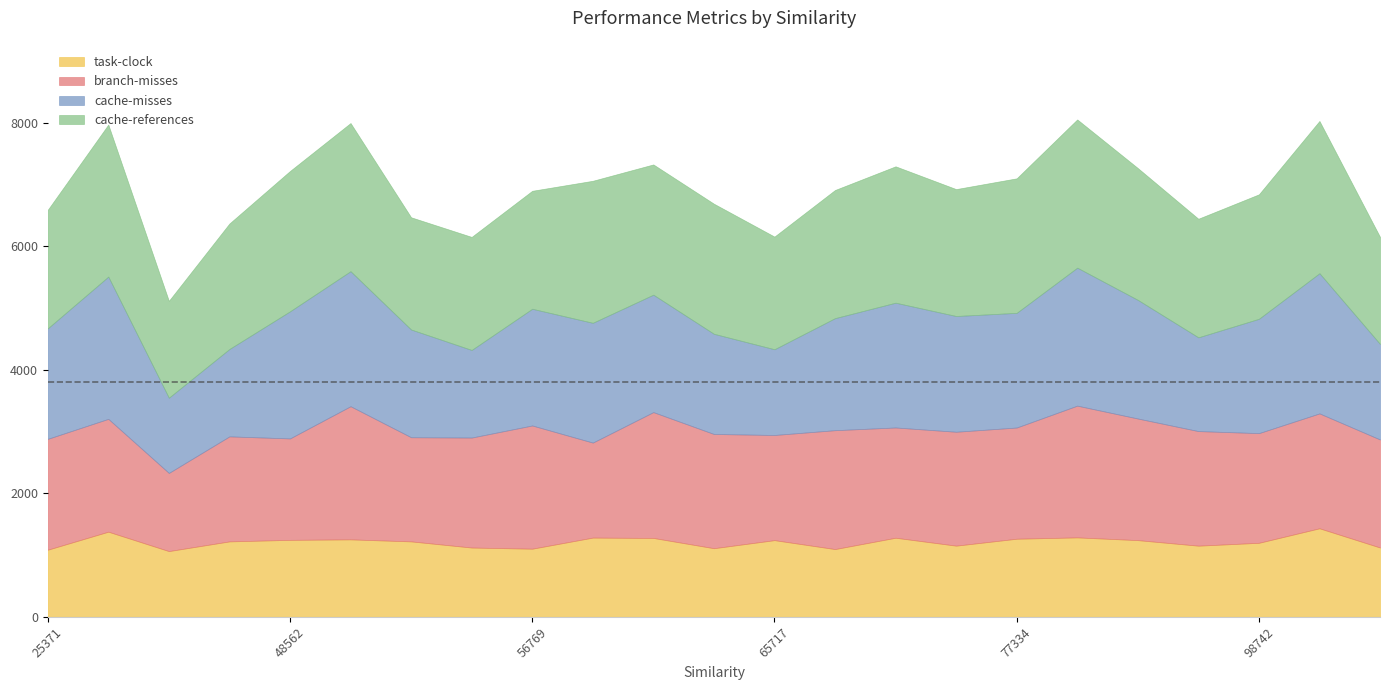

Rank the series at 77334 from highest to lowest value.

cache-references, cache-misses, branch-misses, task-clock